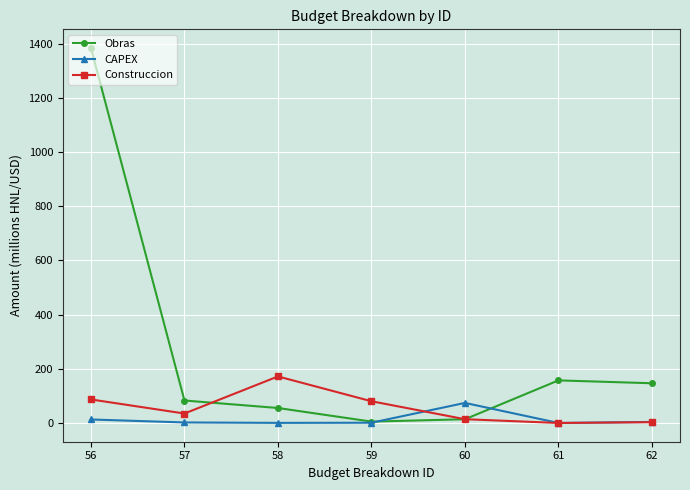

True or false: Obras has a value of 1384.2 at 56.

True